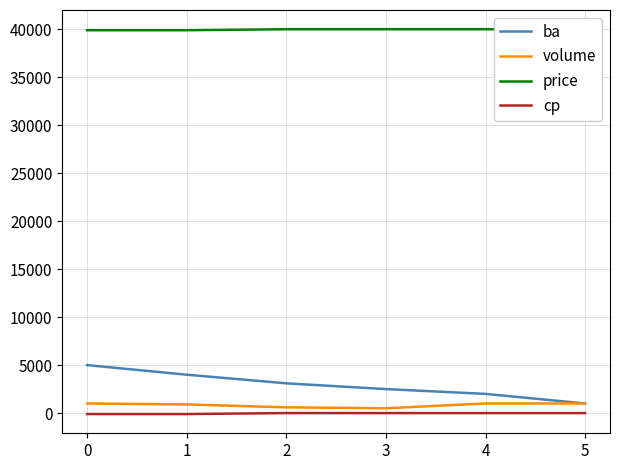

True or false: cp and volume cross at least once.

False